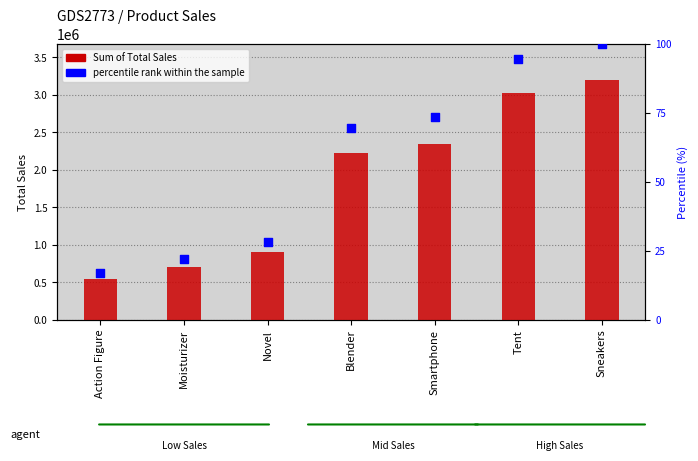

At which category is the sum across all series the highest?

Sneakers